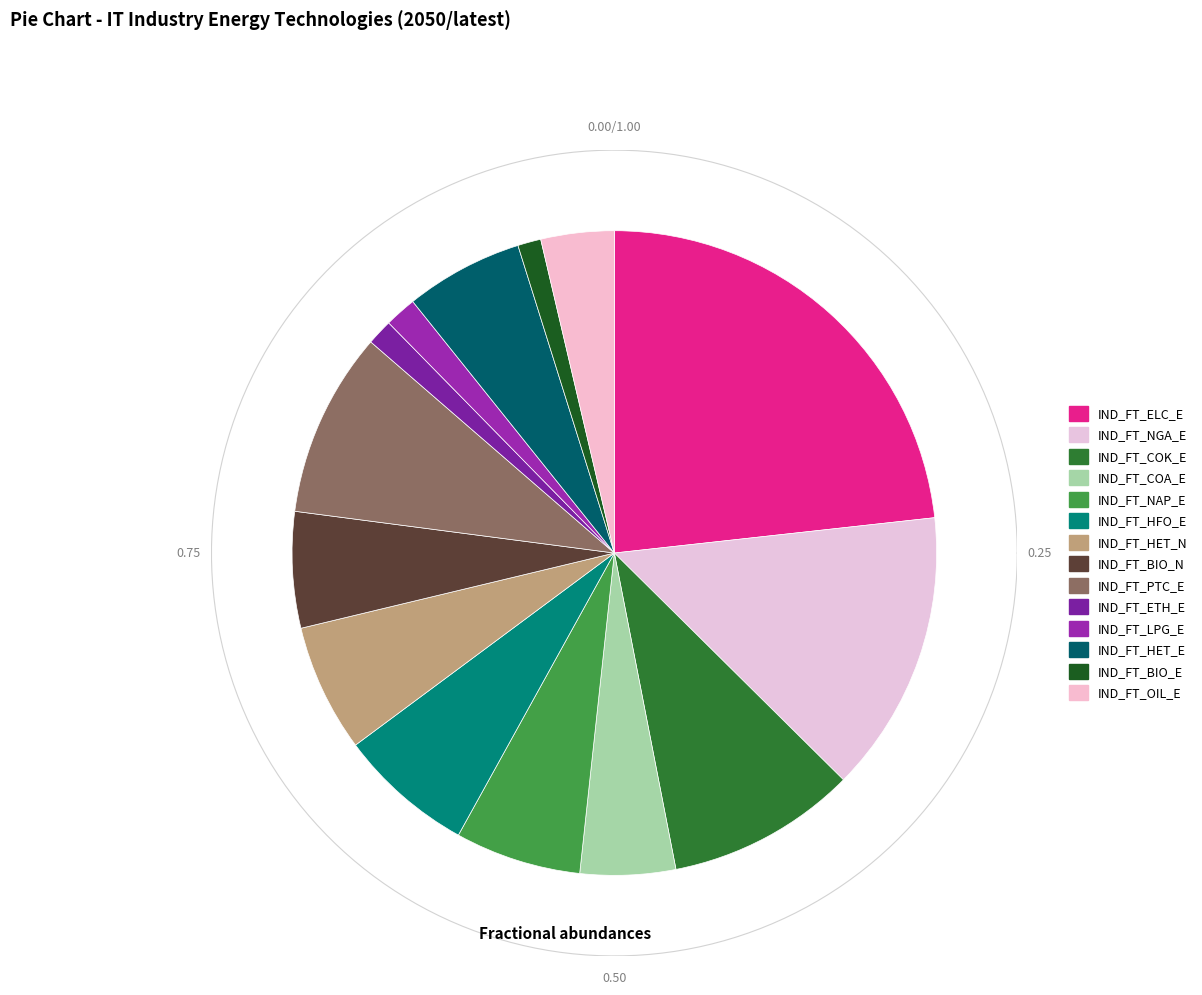

Which slice is the smallest?

IND_FT_BIO_E